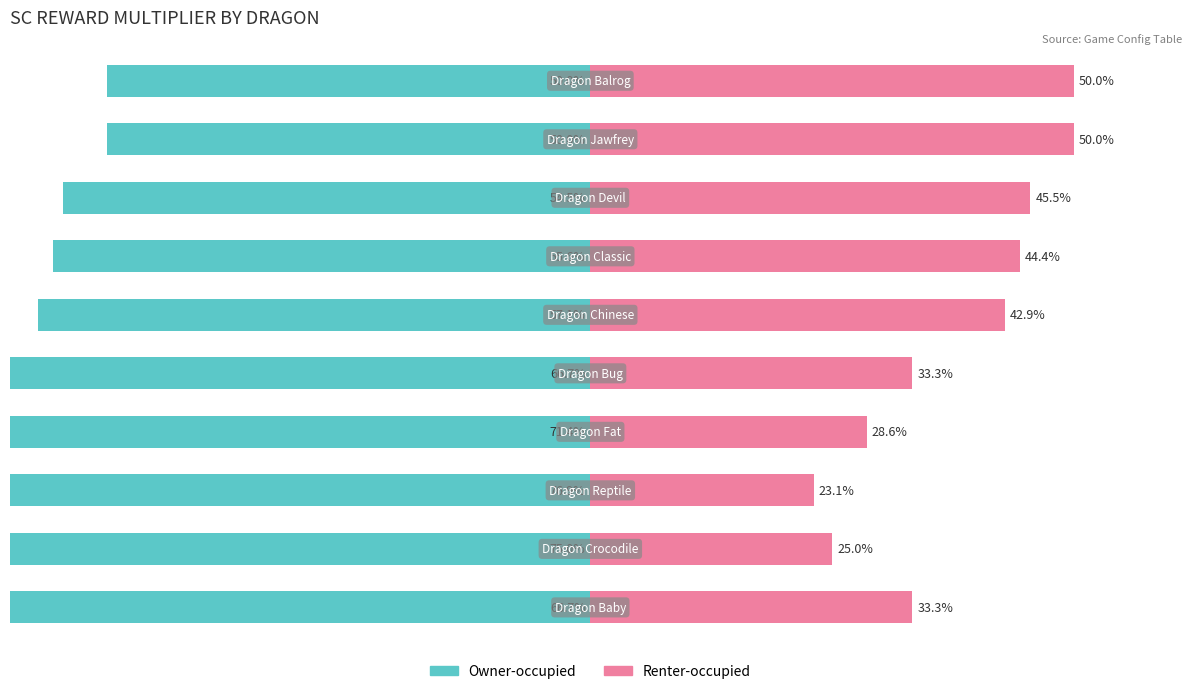

True or false: Renter-occupied has a value of 25.0 at 1.

True